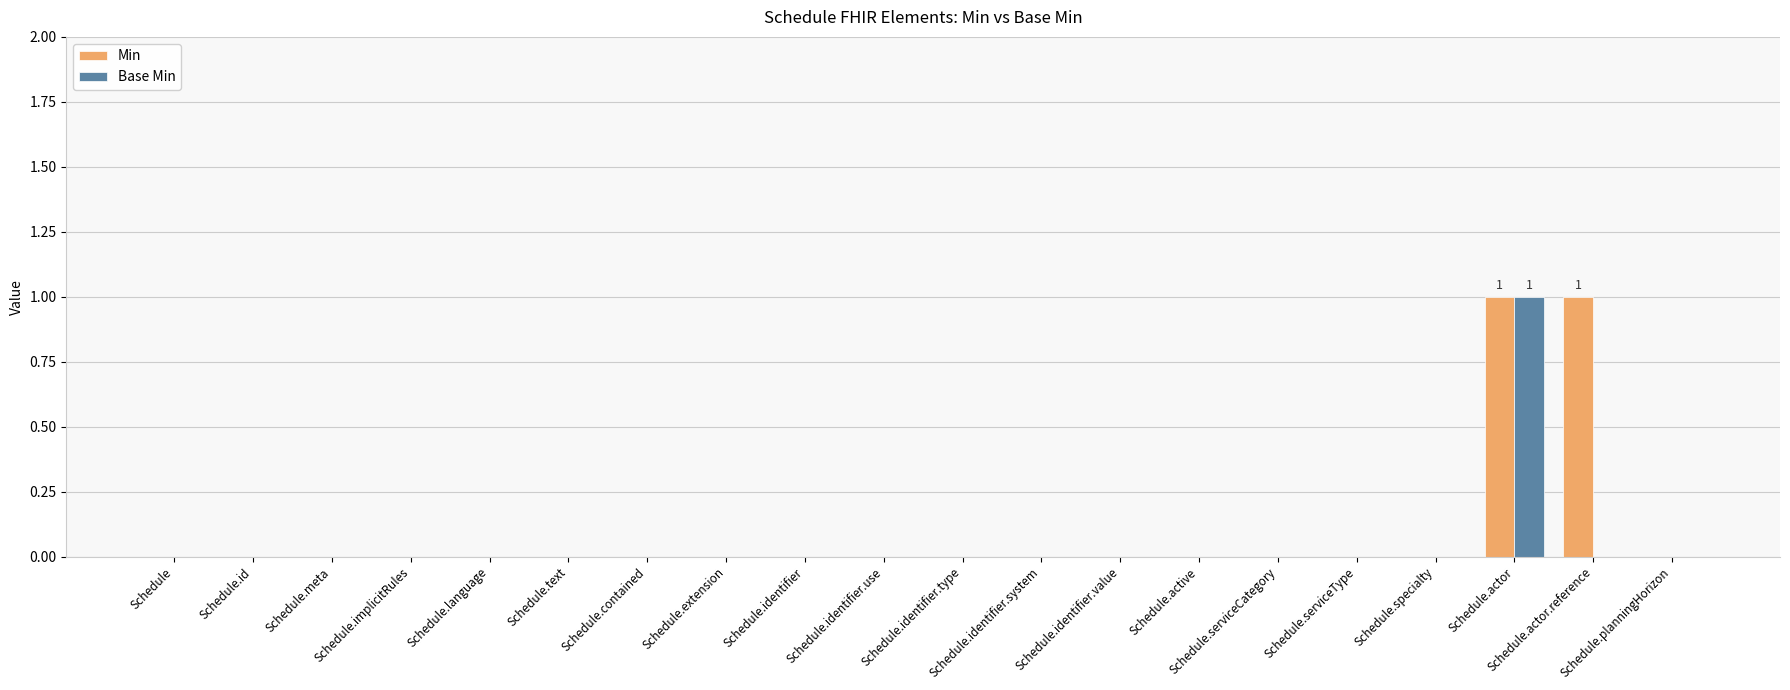

Count the number of data series in this chart.

2